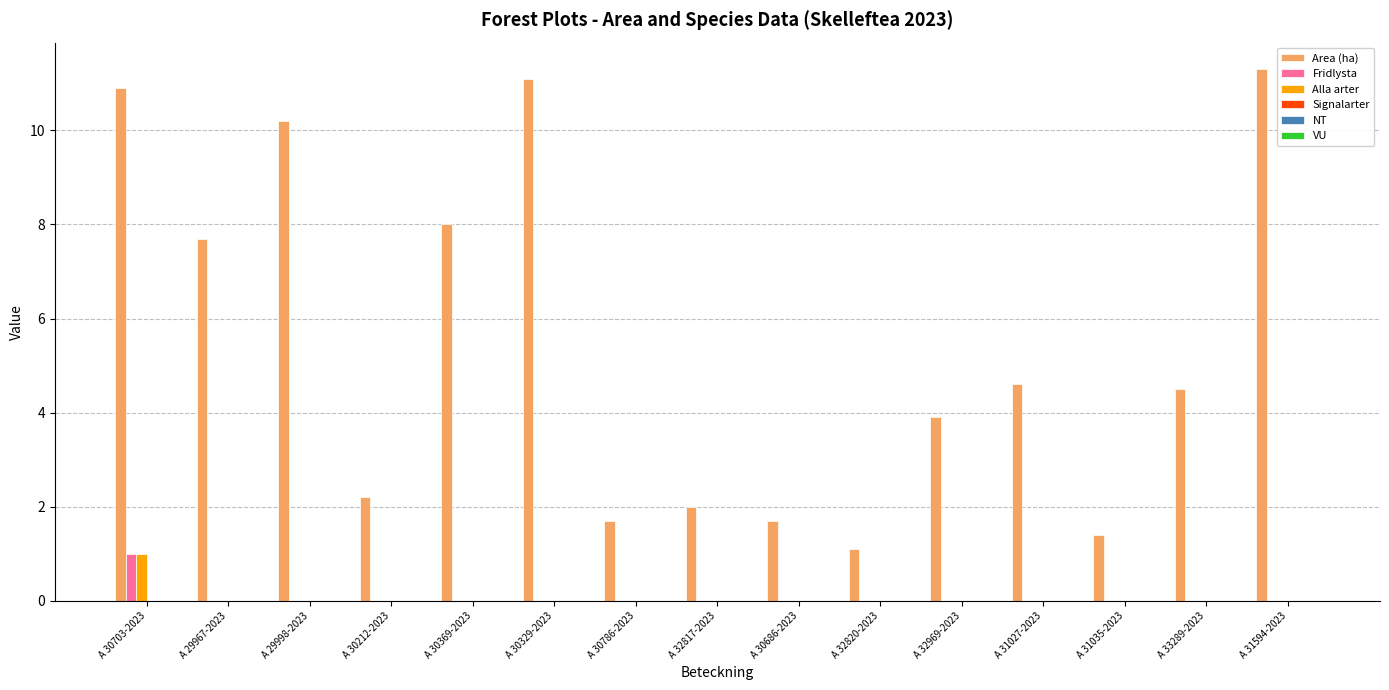

Which series has the largest range (max minus min)?

Area (ha)